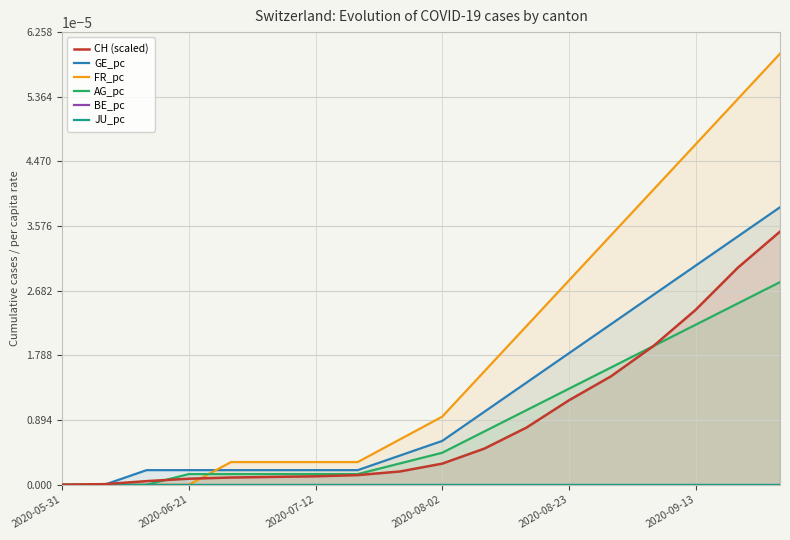

How many values in the FR_pc series exceed 0?

14